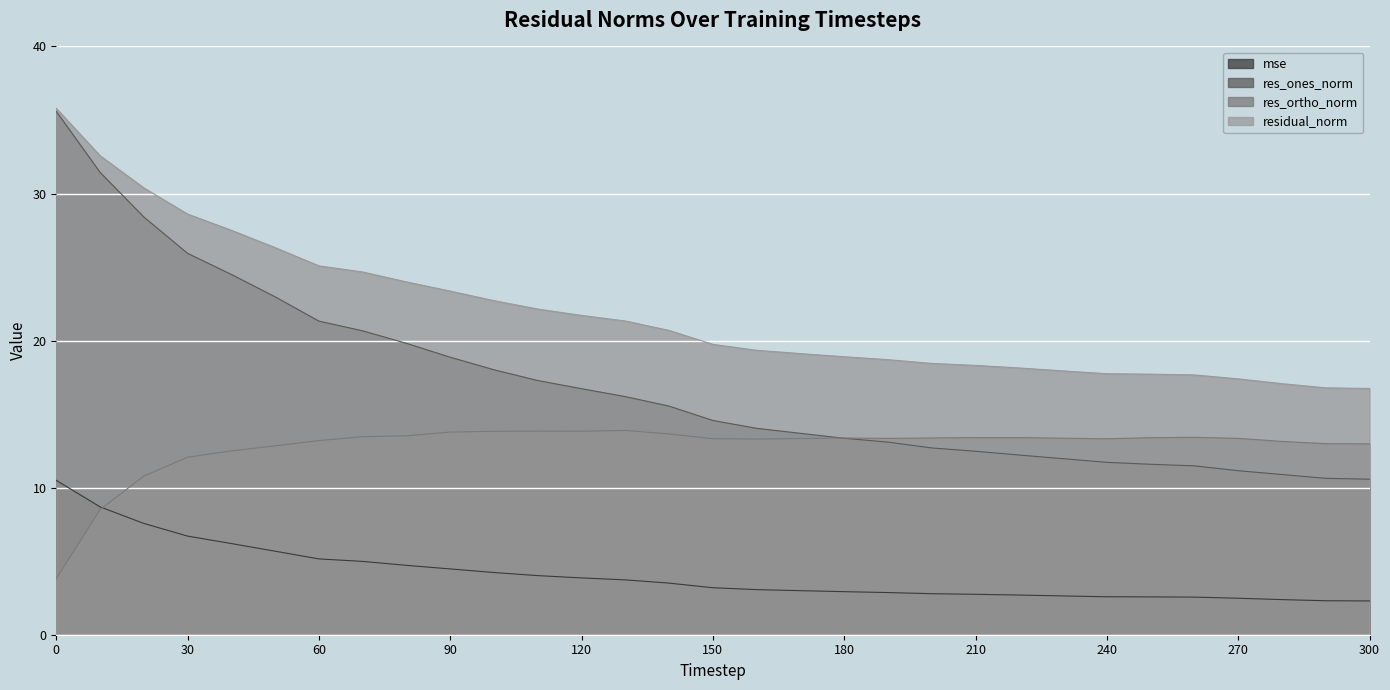

Between 150 and 110, which is larger?

110